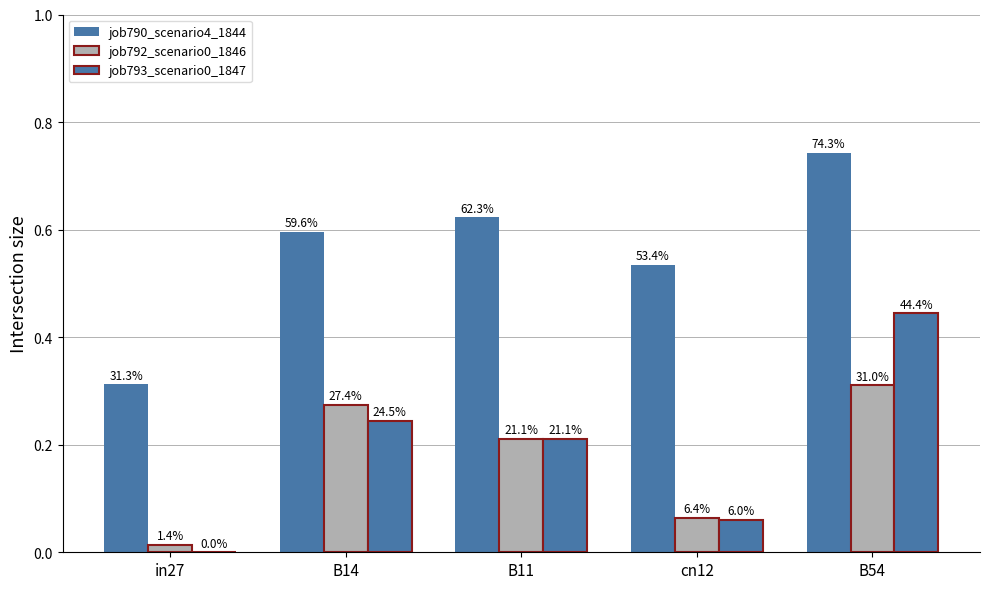

Where is job790_scenario4_1844 nearest to the value 0?

in27